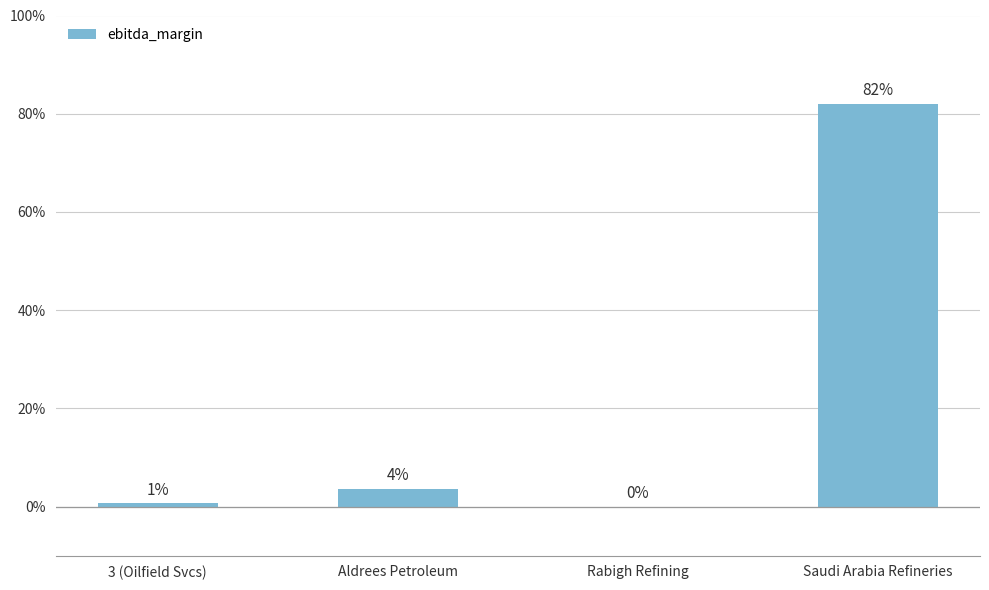

Are the bars horizontal?

No